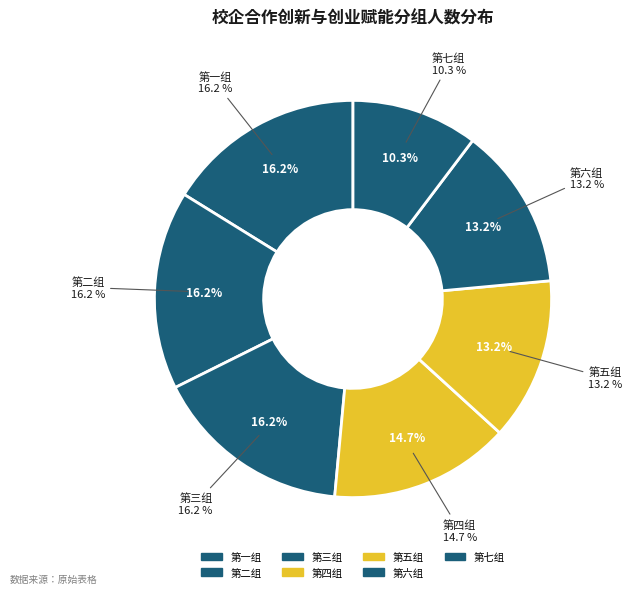

To the nearest percent, what is the average slice percentage?

14%